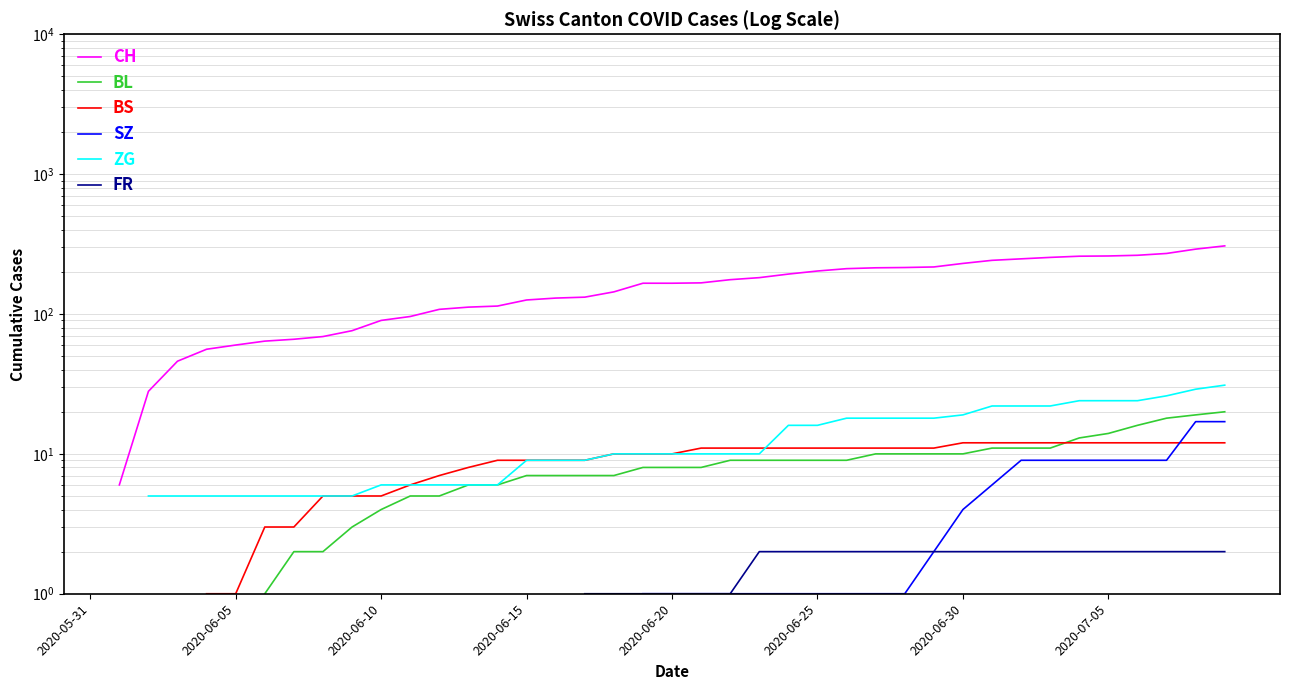

Which has a higher value, 33 or 38?

38